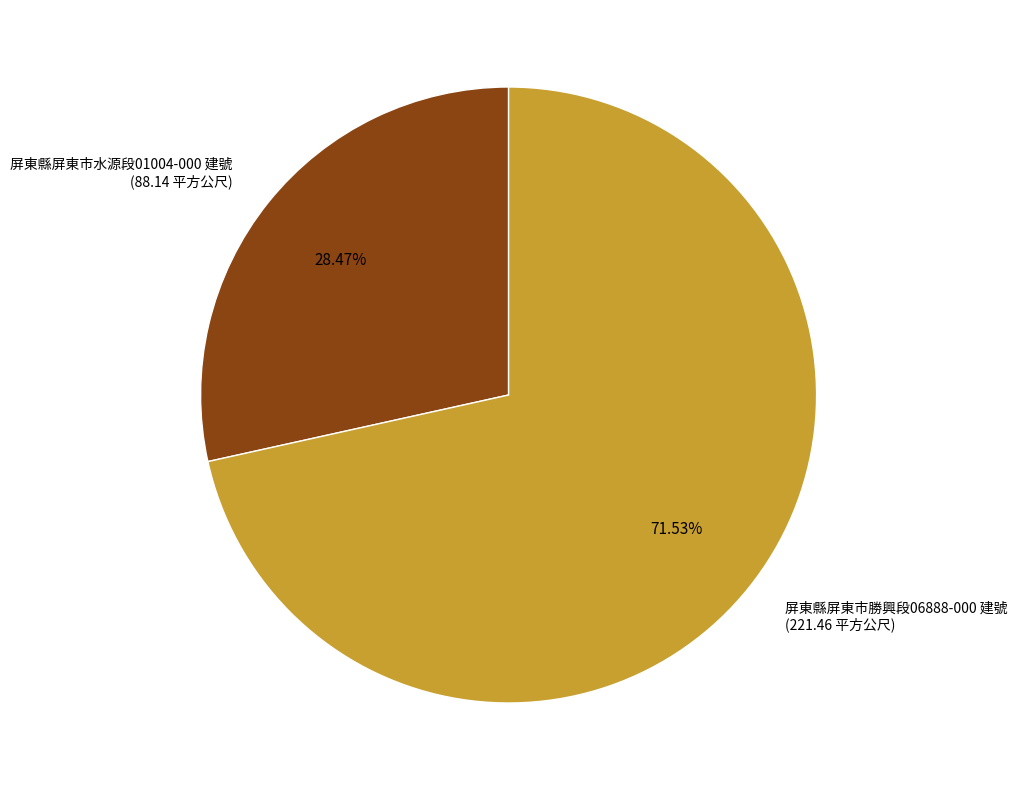

Approximately how many times larger is the value at 屏東縣屏東市水源段01004-000 建號 compared to 屏東縣屏東市勝興段06888-000 建號?

0.4